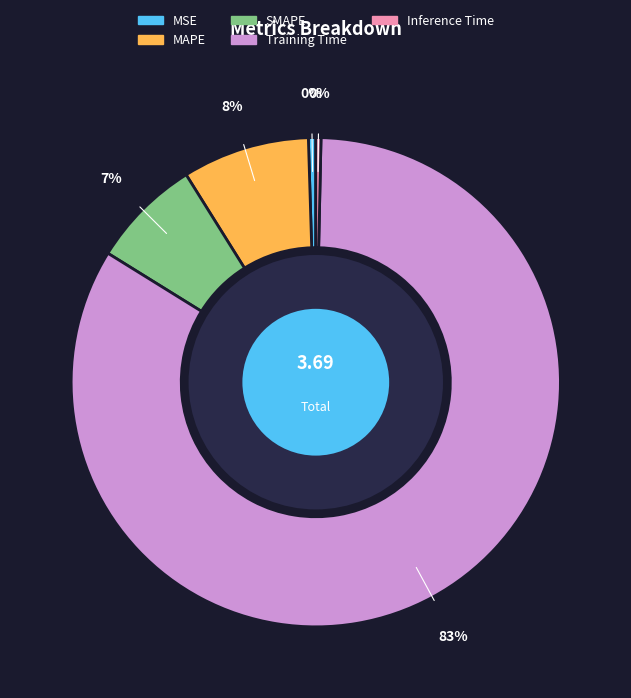

Does any single category account for the majority?

Yes